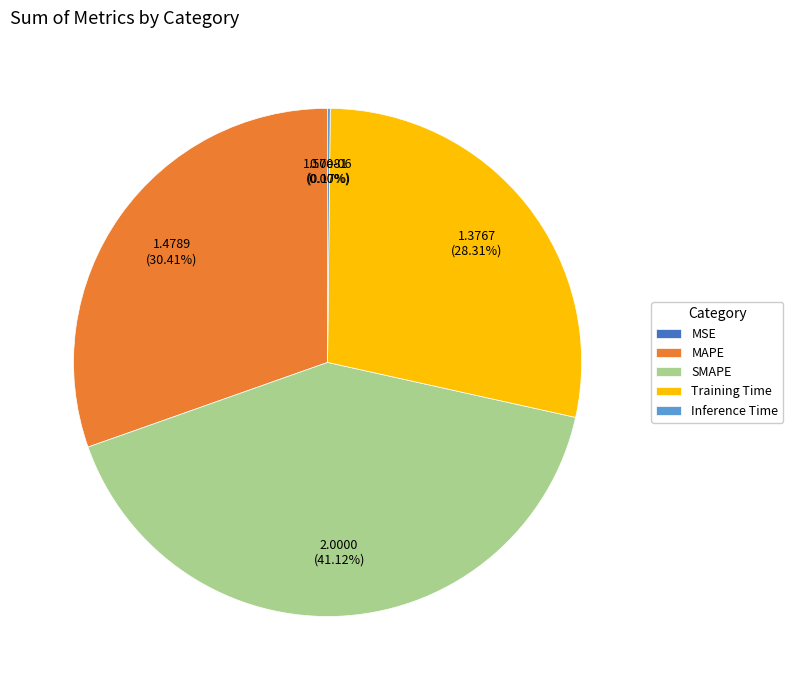

To the nearest percent, what percentage of the pie is MAPE?

30%